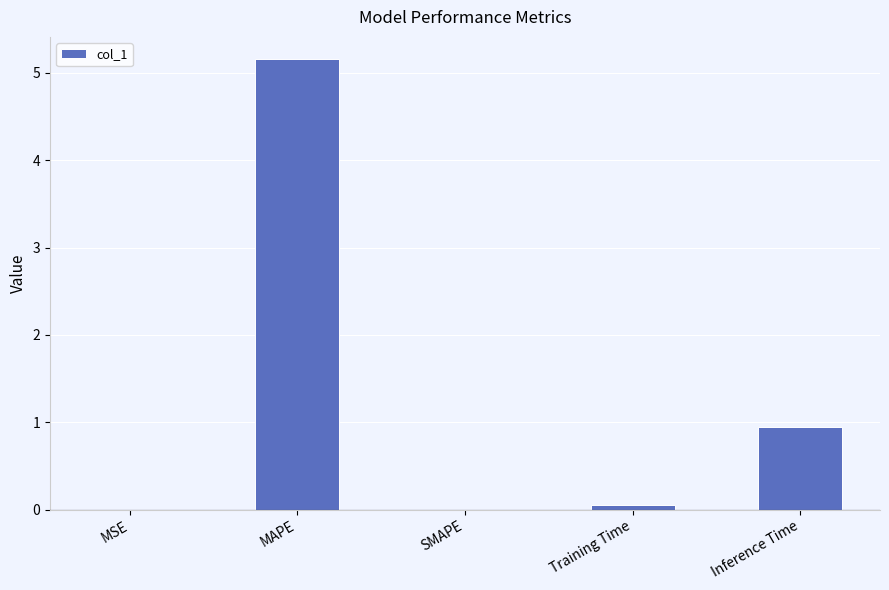

Which has a higher value, Training Time or Inference Time?

Inference Time